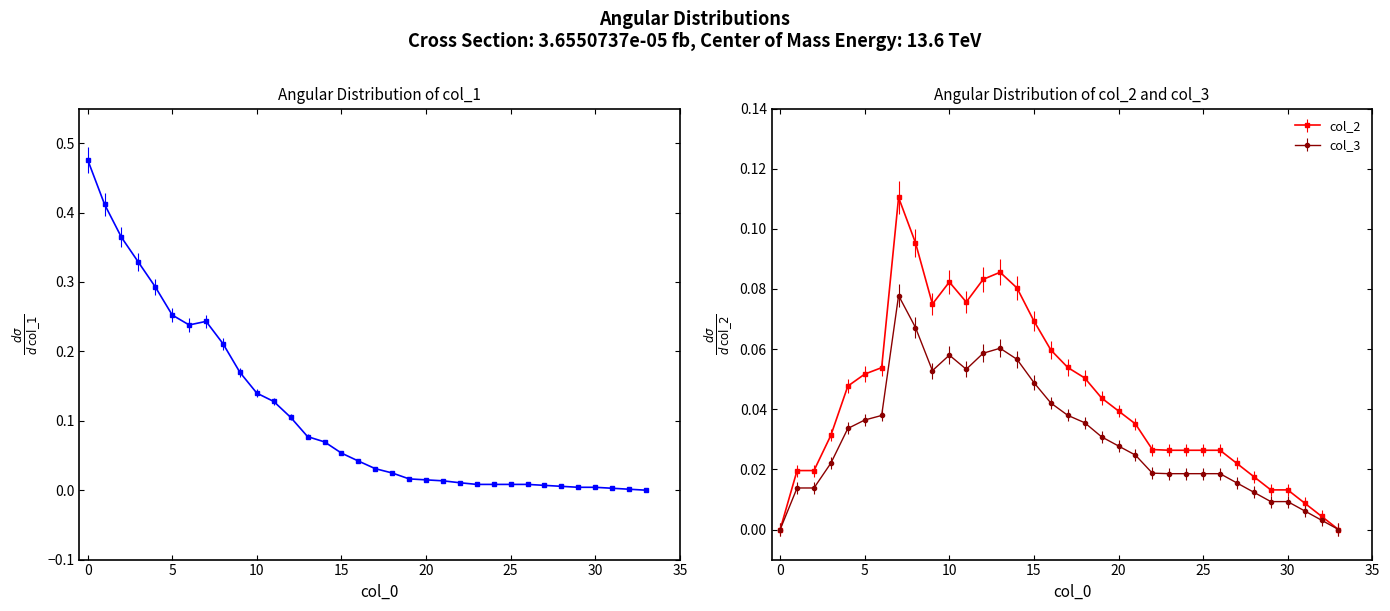

The value of col_3 at 15 is 0.1. True or false?

False